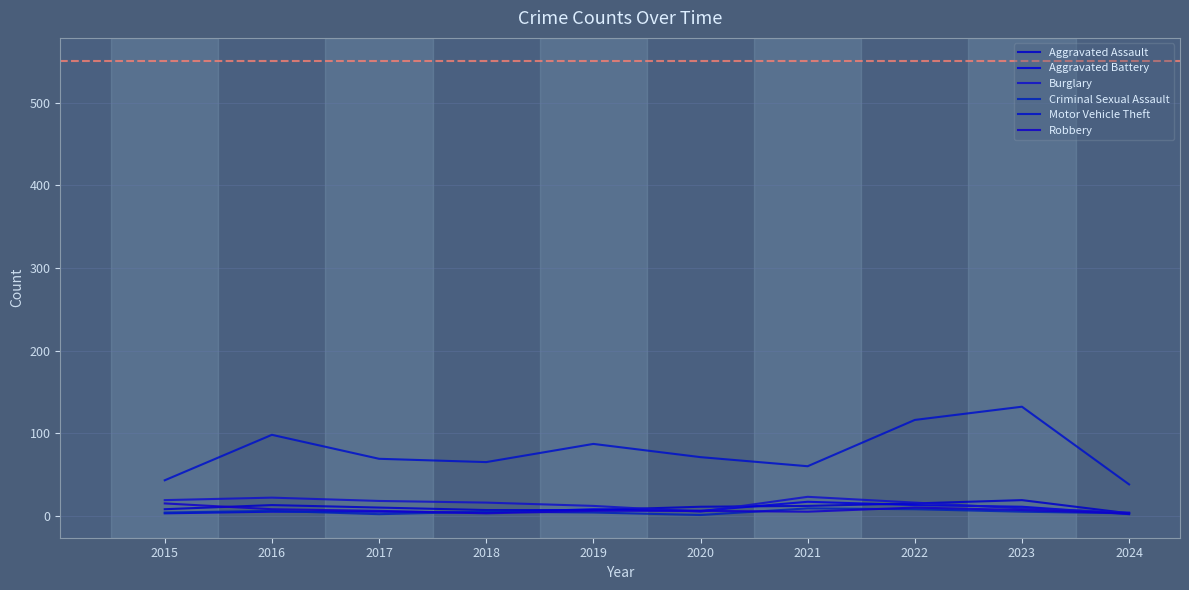

True or false: Aggravated Battery and Burglary intersect in this chart.

True